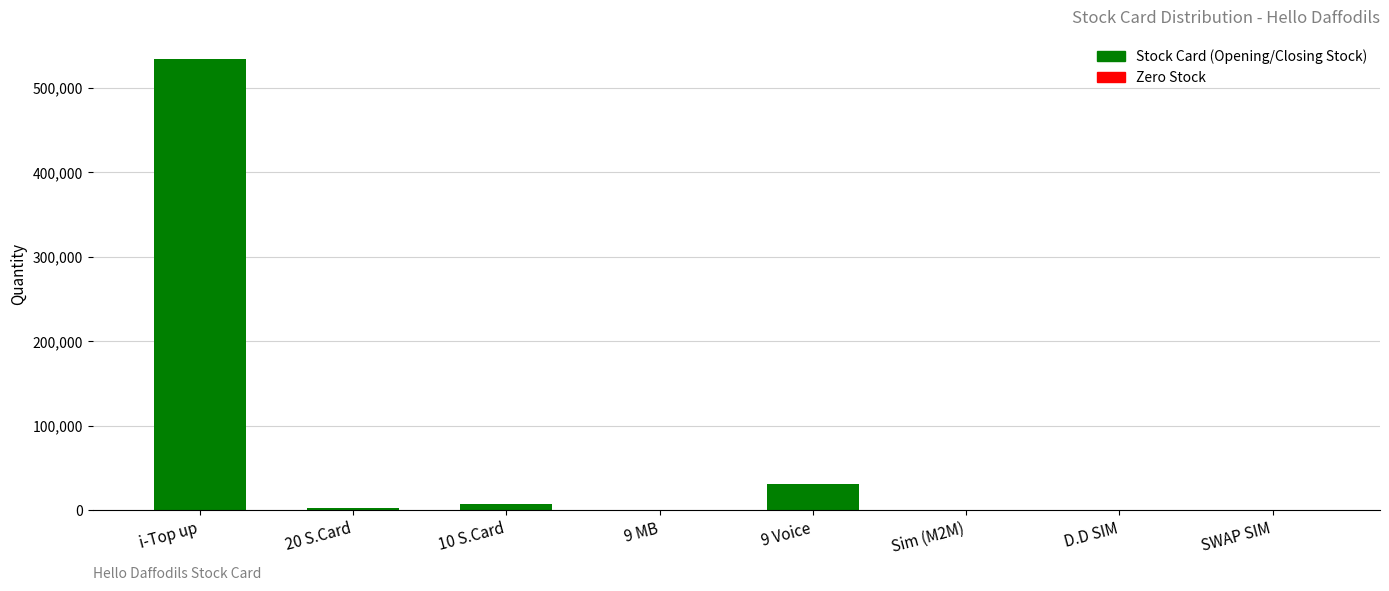

At which category does the chart reach its peak across all series?

i-Top up